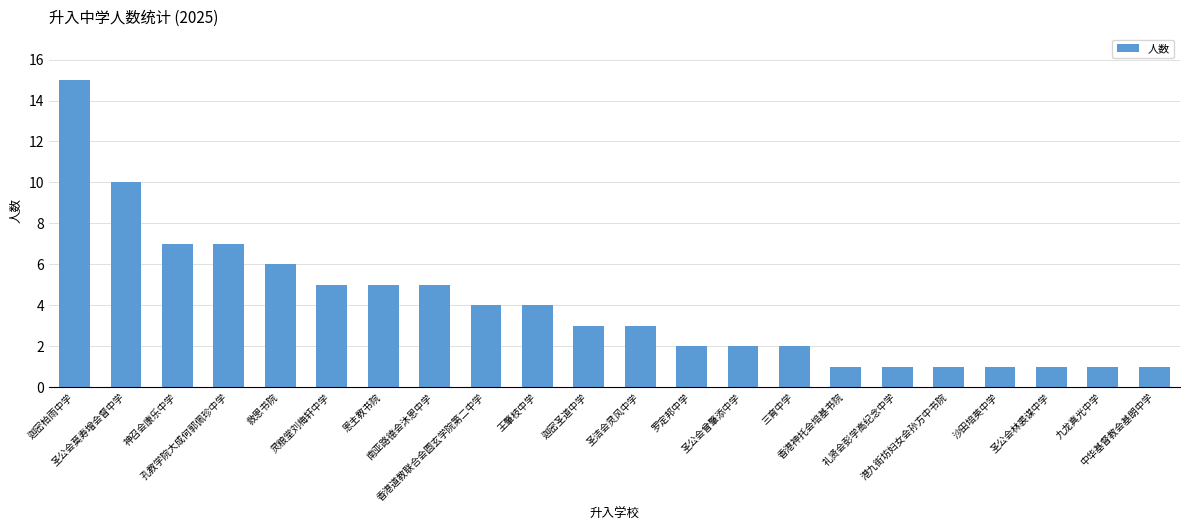

What position from the right is 圣公会林裘谋中学?

3